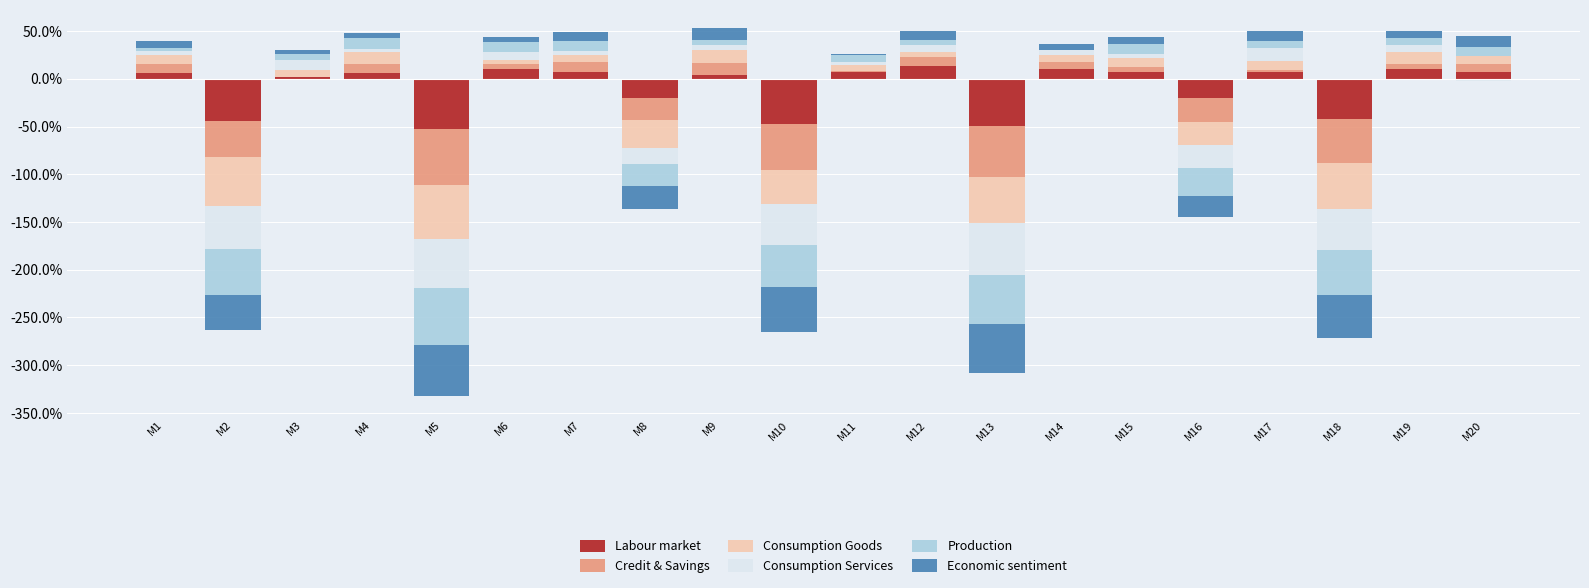

Which series has the widest spread of values?

Consumption Goods